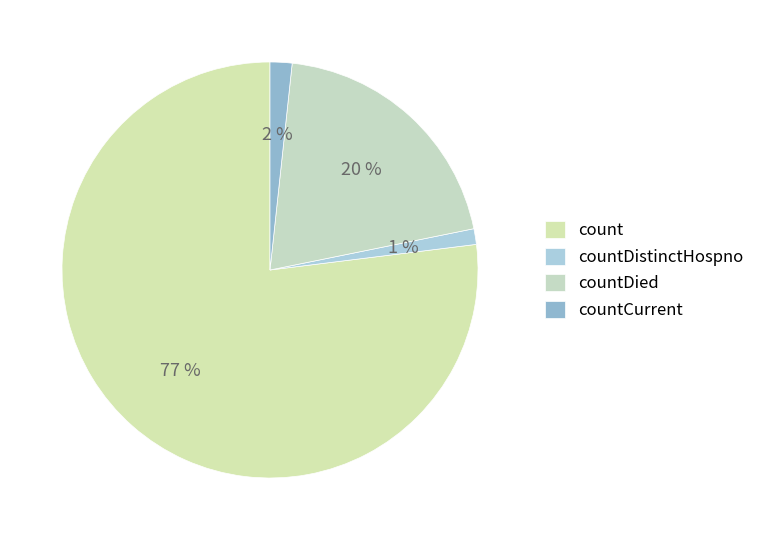

True or false: countDied accounts for 29% of the total.

False